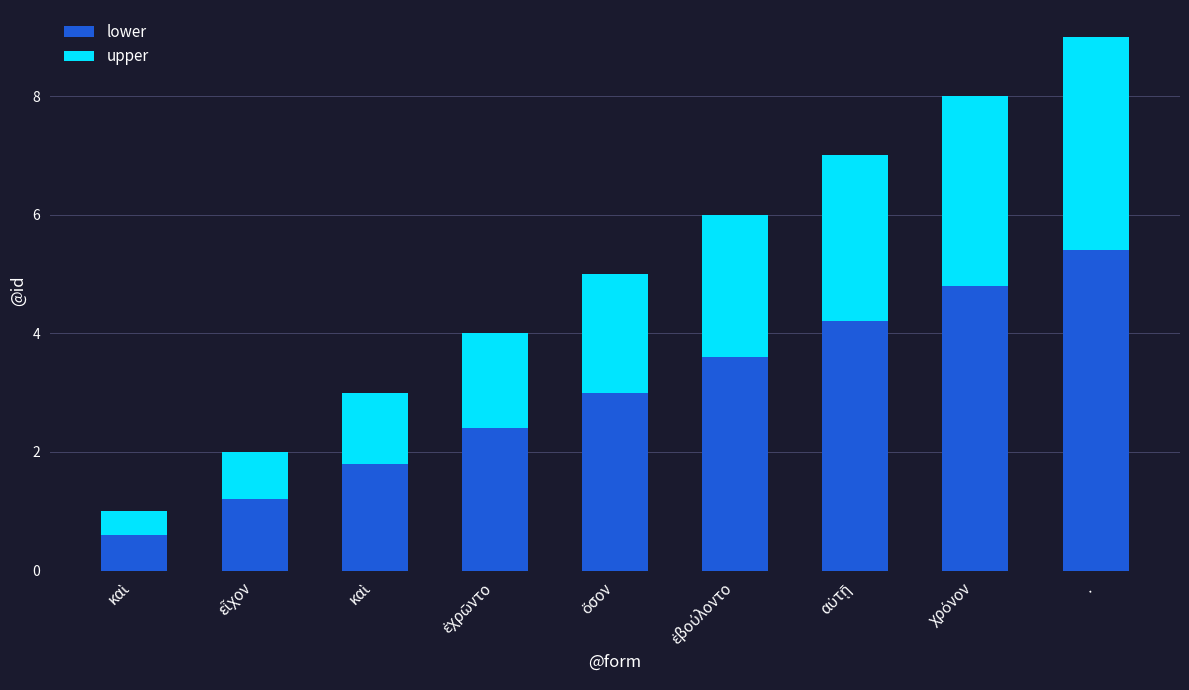

What is the label of the 2nd bar from the right?

χρόνον